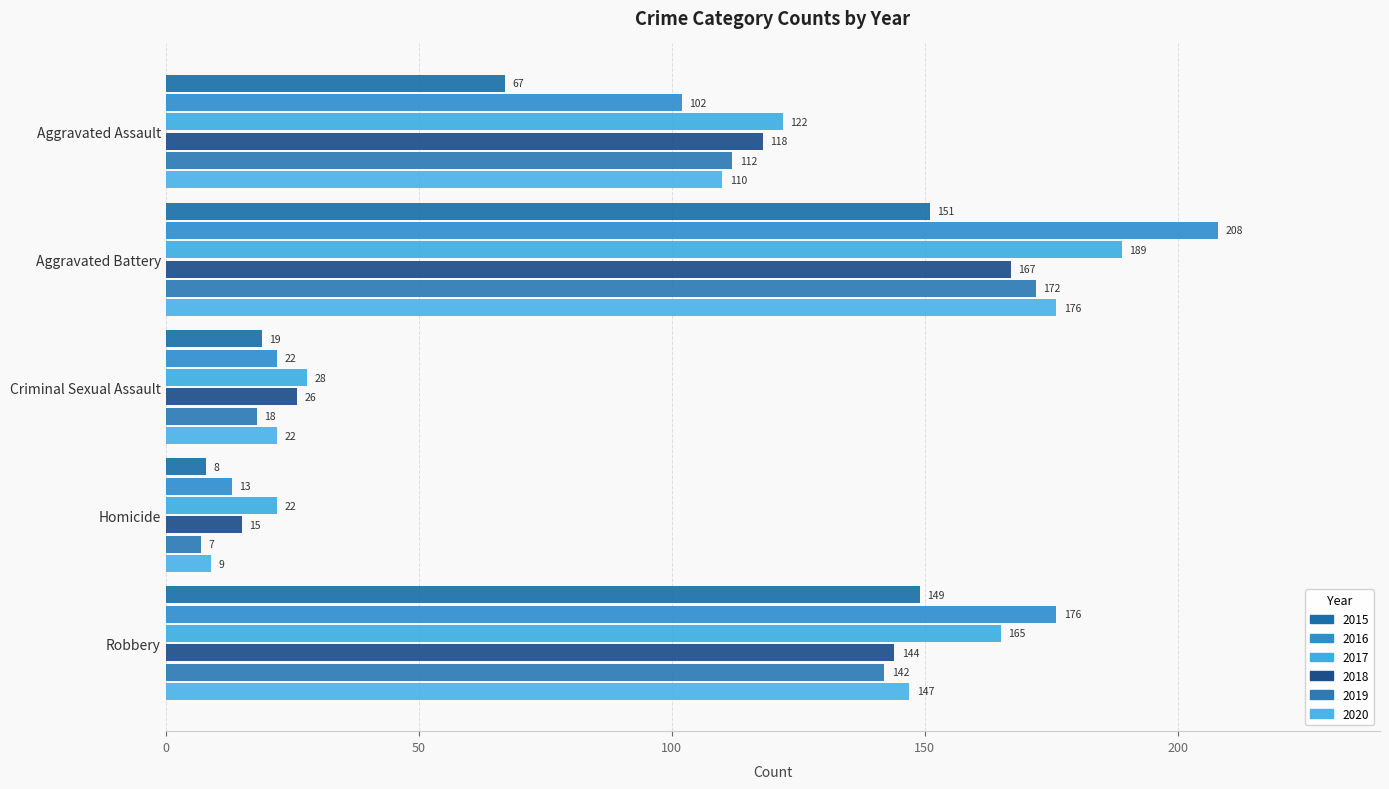

Between Aggravated Assault and Criminal Sexual Assault, which series saw the biggest shift?

2017